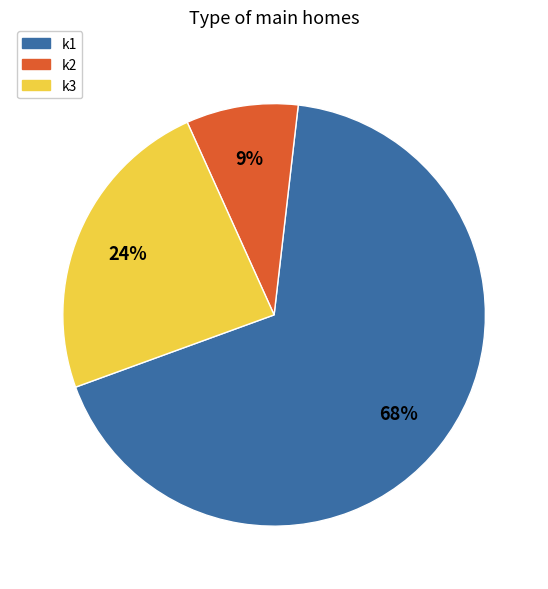

How many slices are in this pie chart?

3